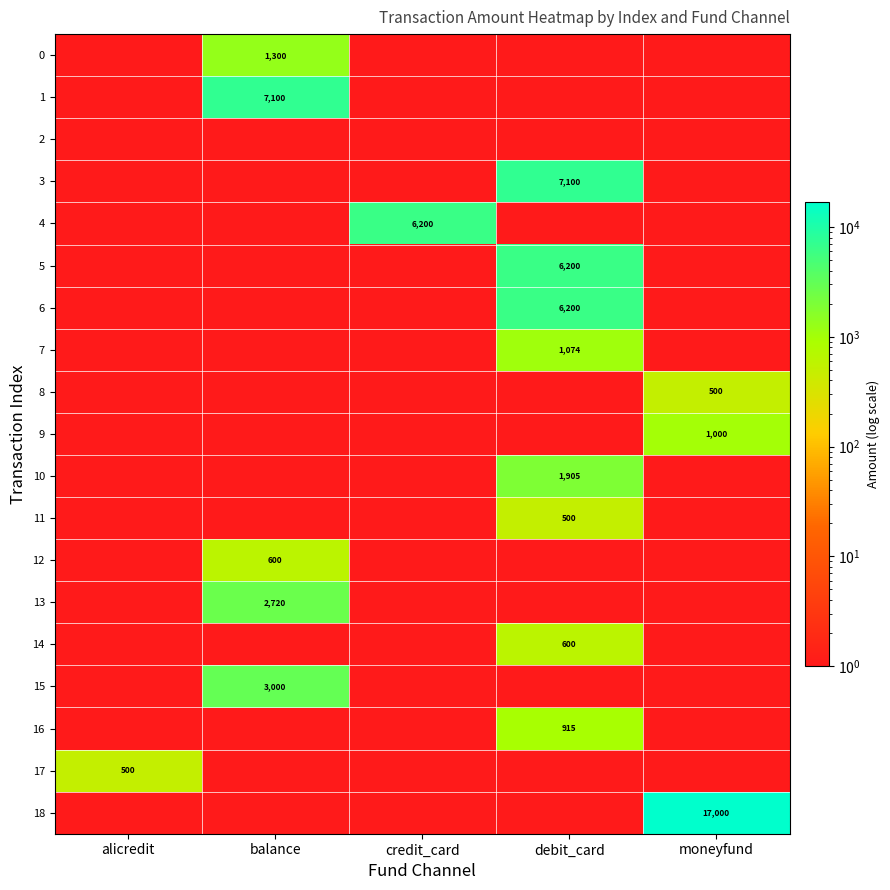

What is the difference between the maximum and second lowest values in the 11 series?

500.0